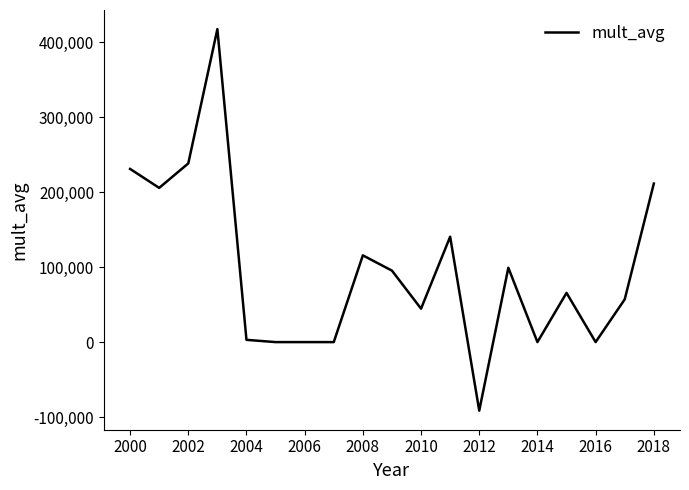

What is the greatest value displayed?

417386.5